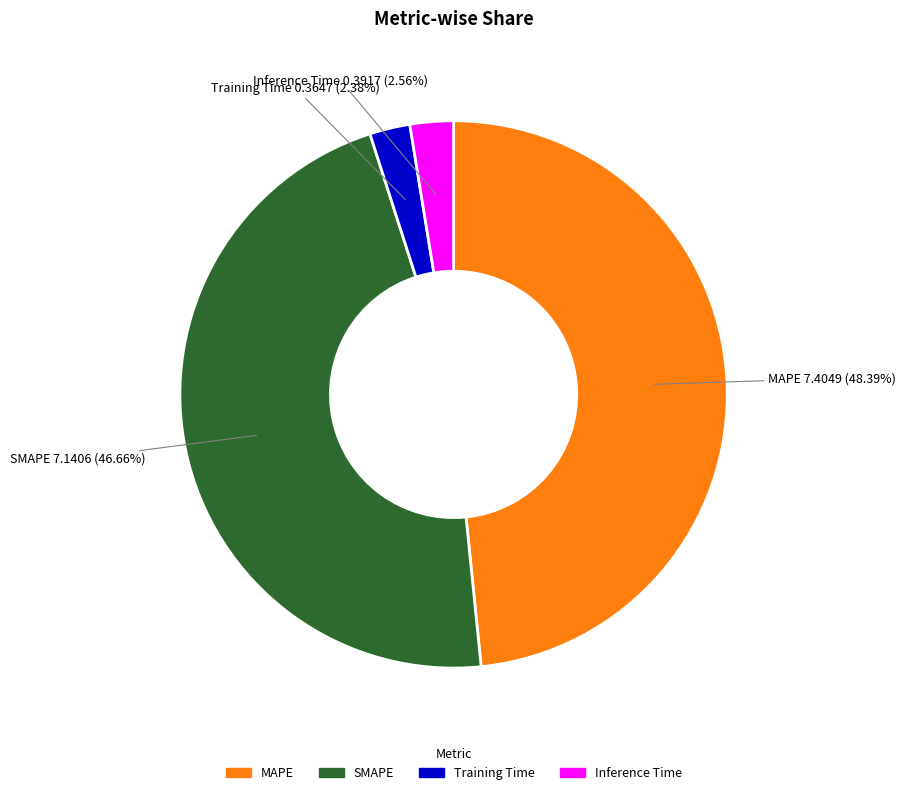

Between SMAPE and Training Time, which is larger?

SMAPE